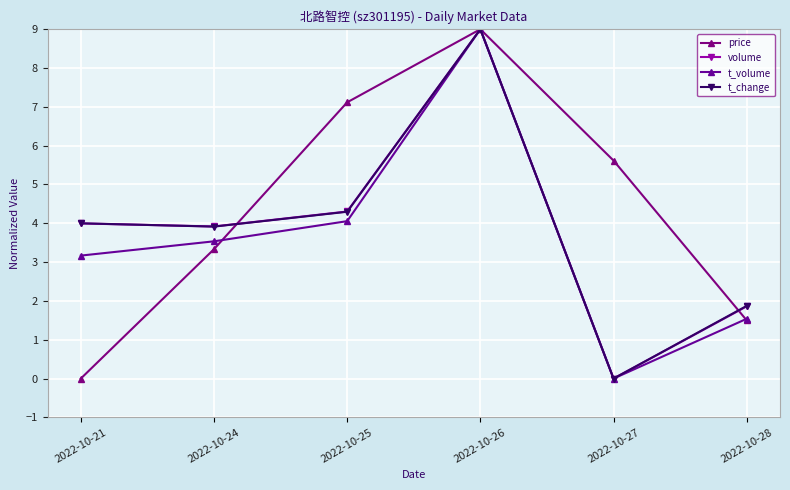

At which category does the chart reach its peak across all series?

2022-10-26